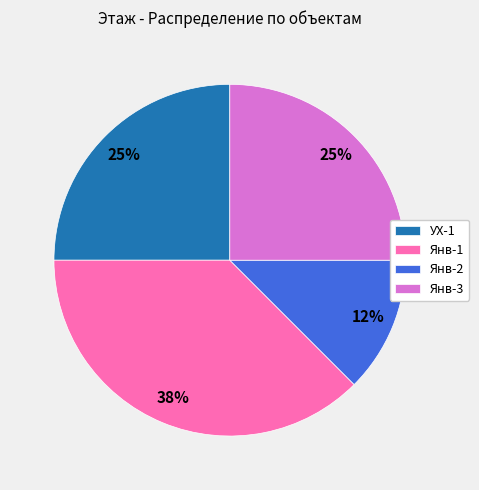

Does any single category account for the majority?

No